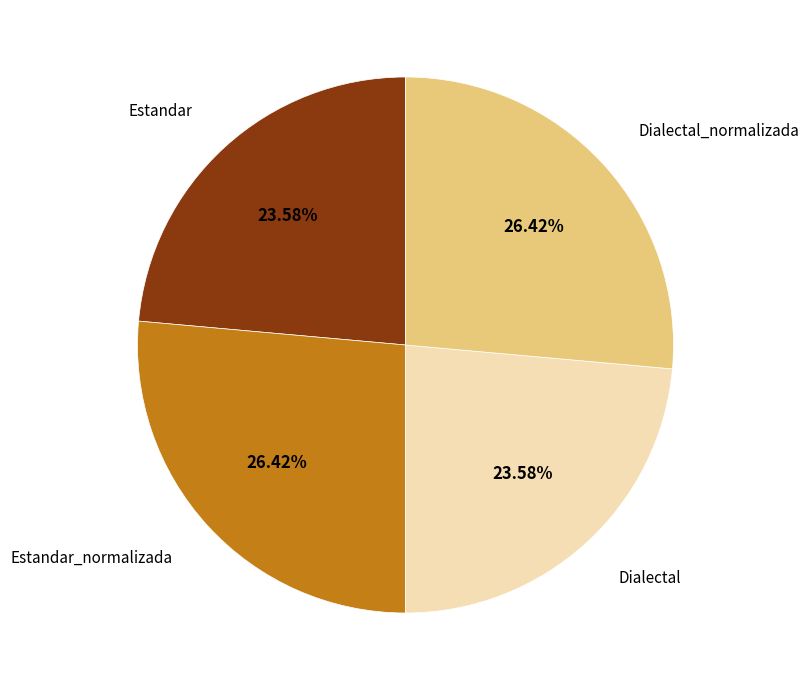

To the nearest percent, what is the difference between the largest and smallest slice percentages?

3%